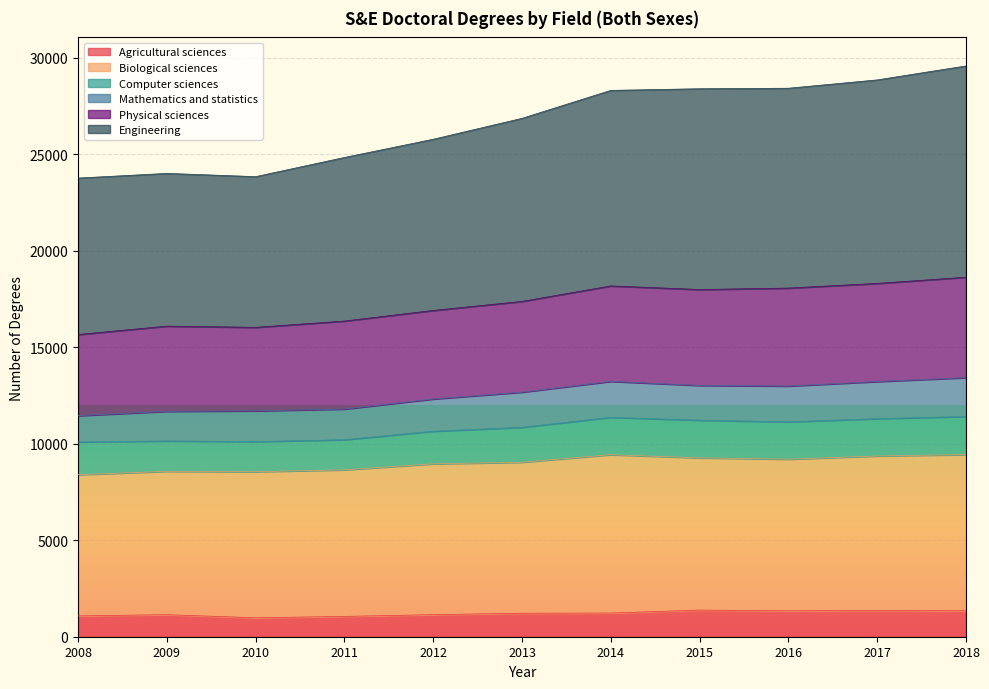

True or false: Engineering has more than 1 interior local peaks.

False